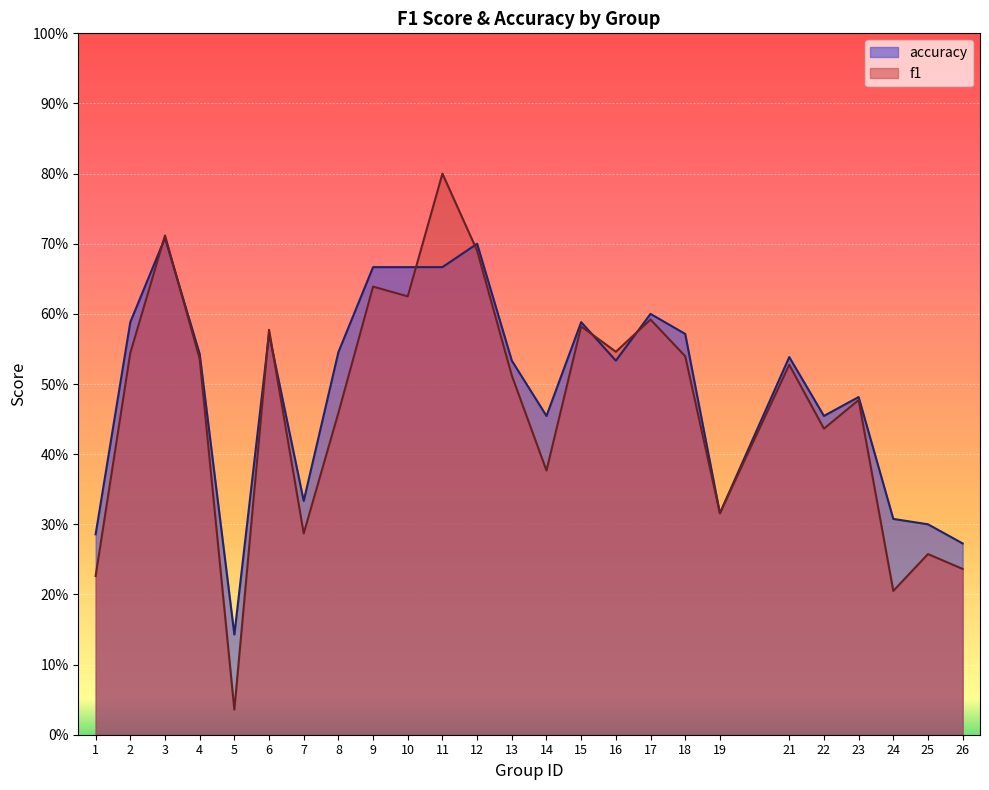

What is the total value across all series at 24?

0.5